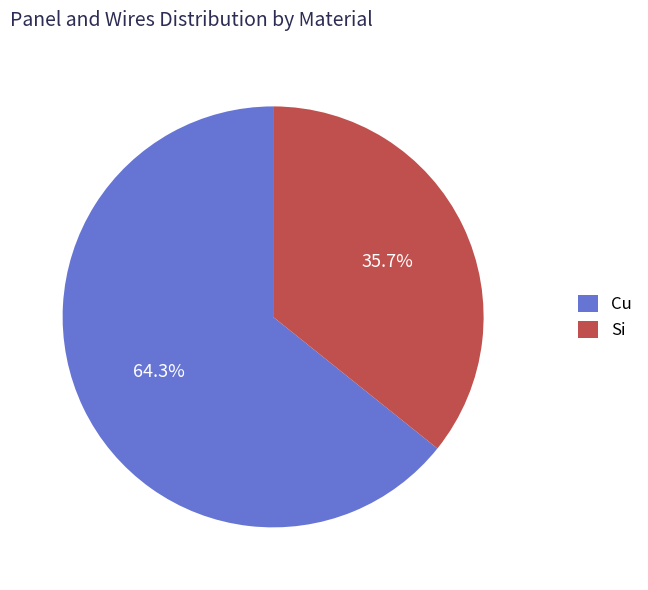

Which slice is the largest?

Cu